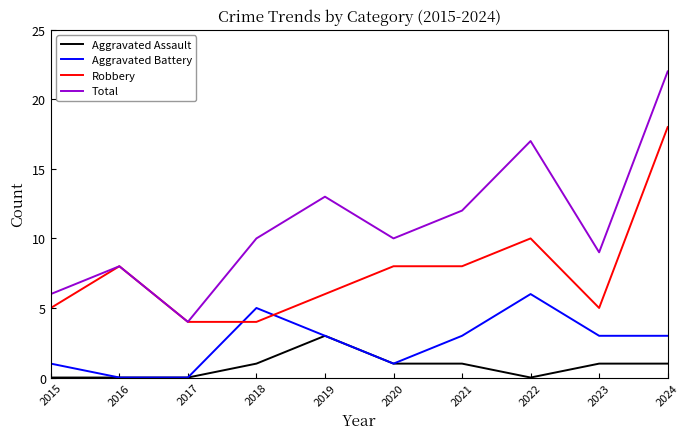

What is the difference between the highest and lowest values at 2021?

11